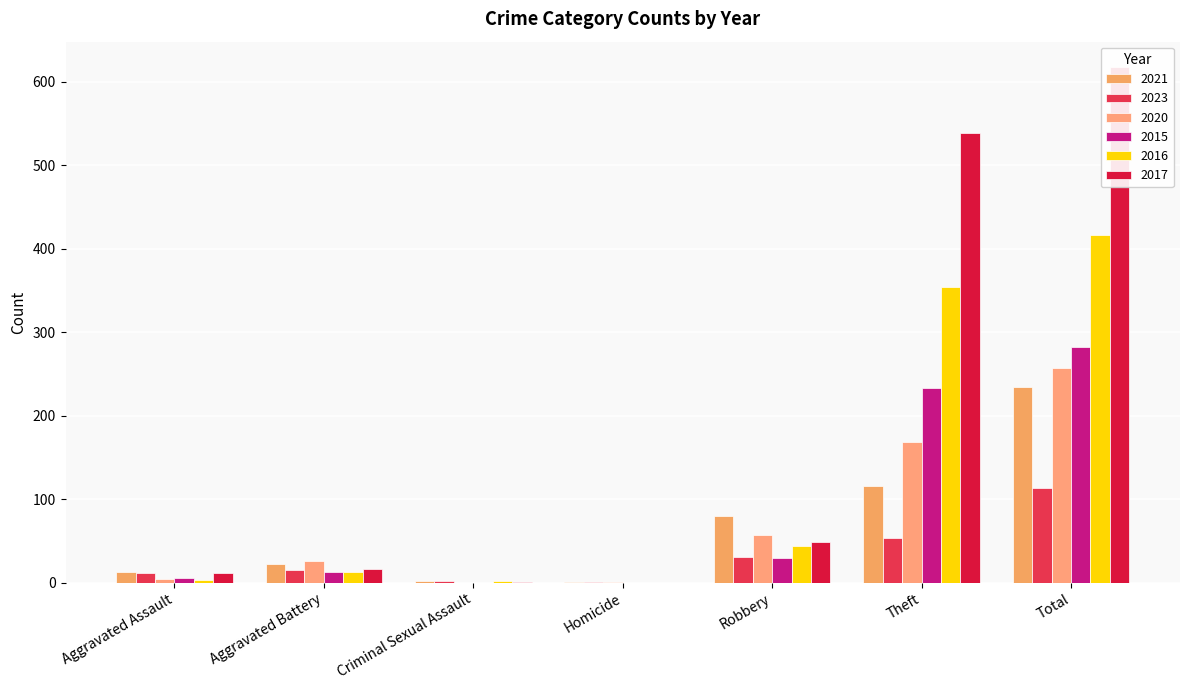

Count the number of categories in the chart.

7